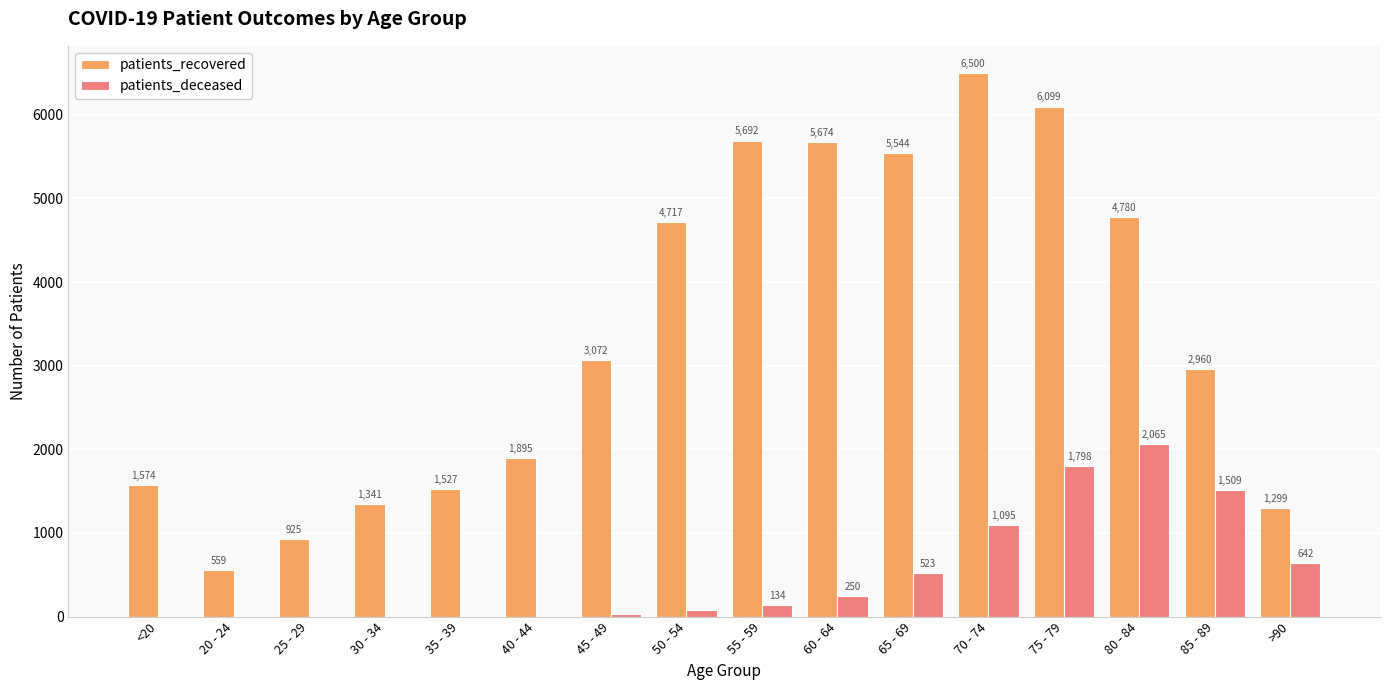

What is the maximum value for patients_deceased?

2065